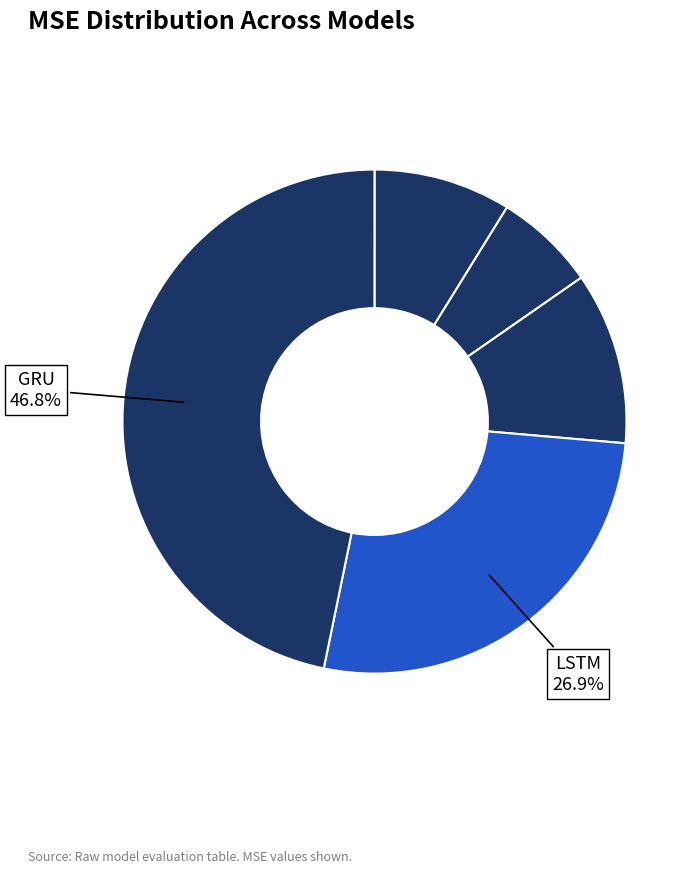

Is there any slice that represents more than half of the pie?

No